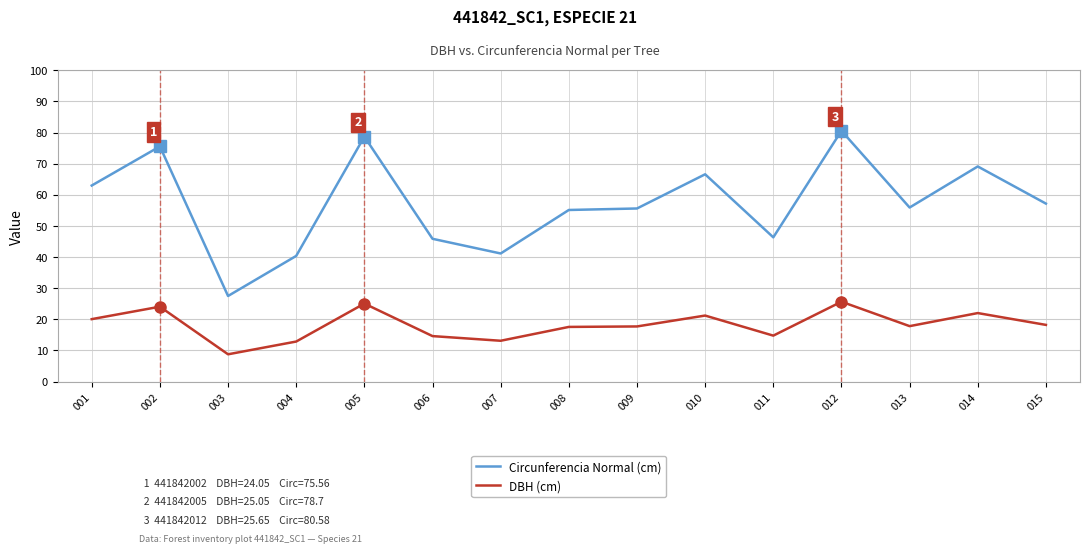

True or false: Circunferencia Normal (cm) and DBH (cm) cross at least once.

False